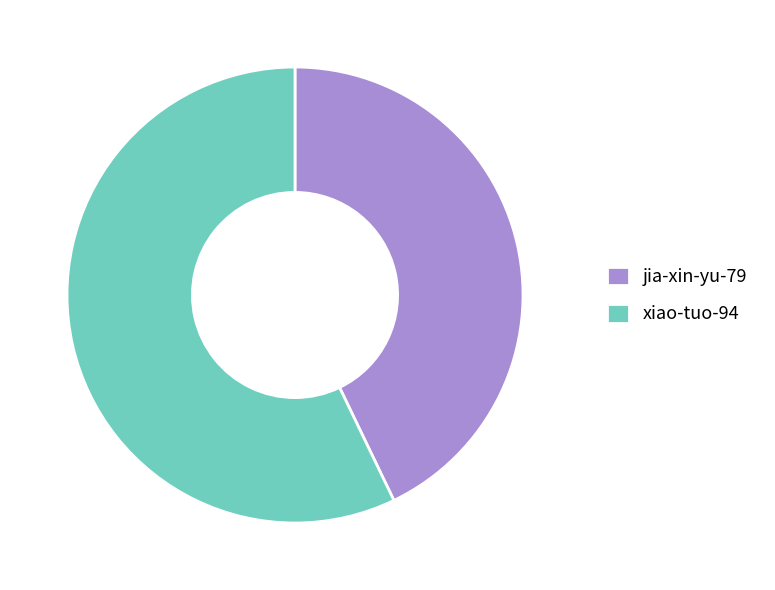

Approximately how many times larger is the value at xiao-tuo-94 compared to jia-xin-yu-79?

1.3